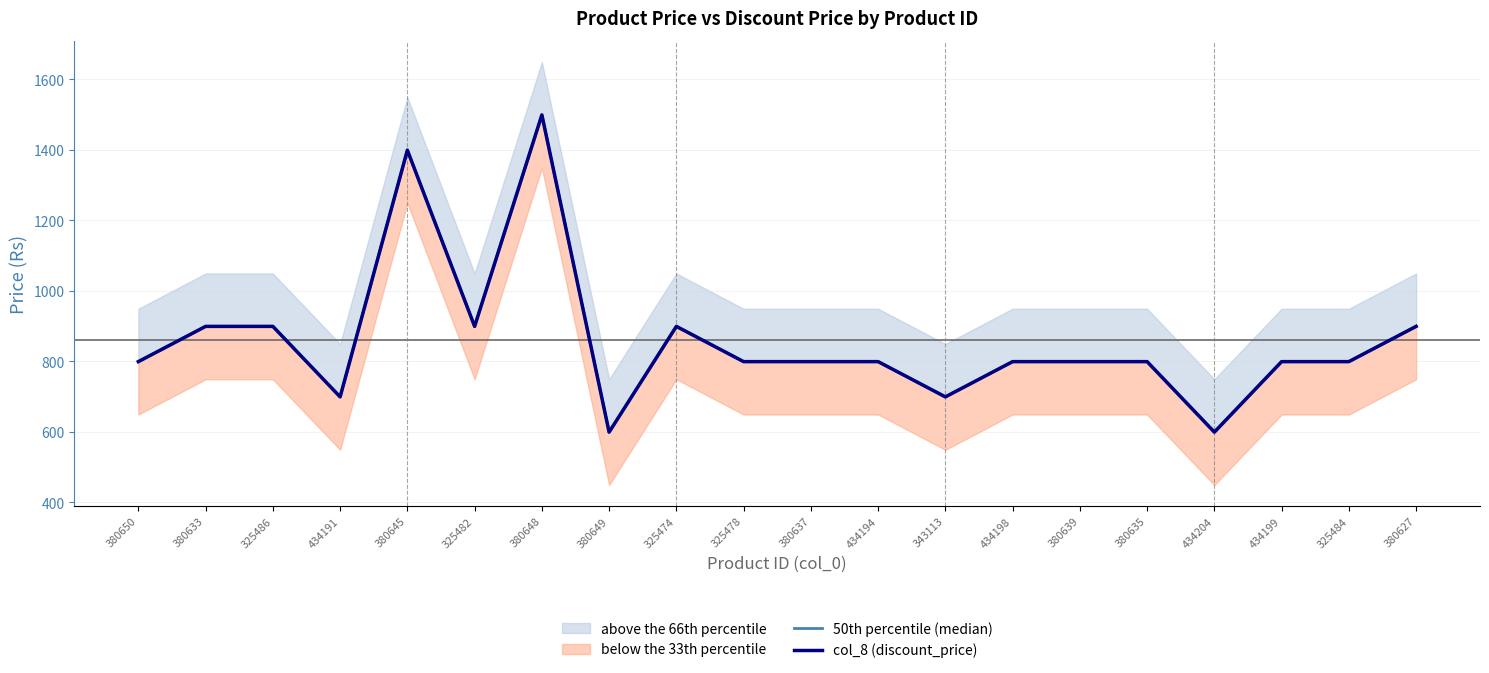

Between 325478 and 325474, which is larger?

325474